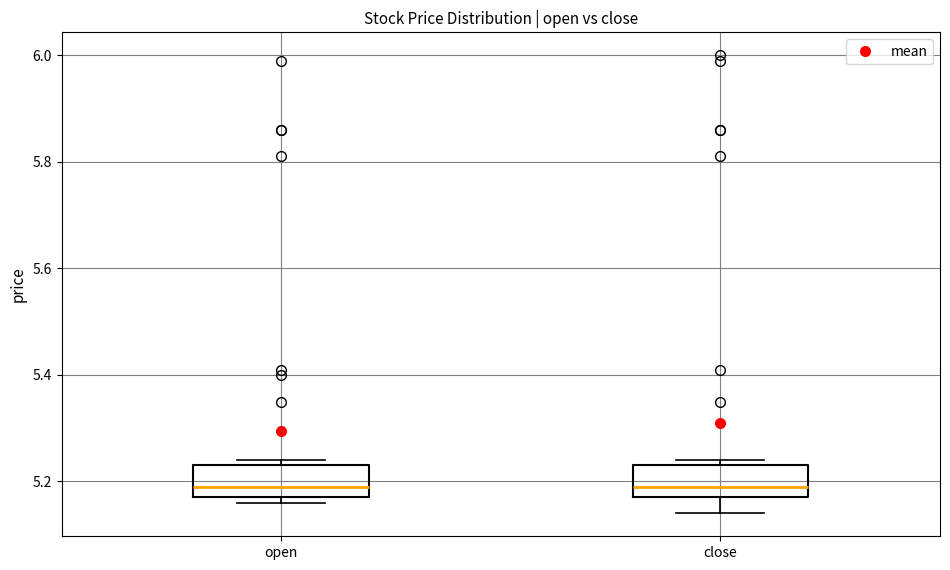

Reading left to right, read every box against the y-axis: the position of its median line, the range the box covers, and the ends of its whiskers. The values are not printed on the chart, so give them approximately, as read against the axis.

open: median 5.20, box 5.18 to 5.24, whiskers 5.16 to 5.24 (just above the box's upper edge)
close: median 5.20, box 5.18 to 5.24, whiskers 5.14 to 5.24 (just above the box's upper edge)